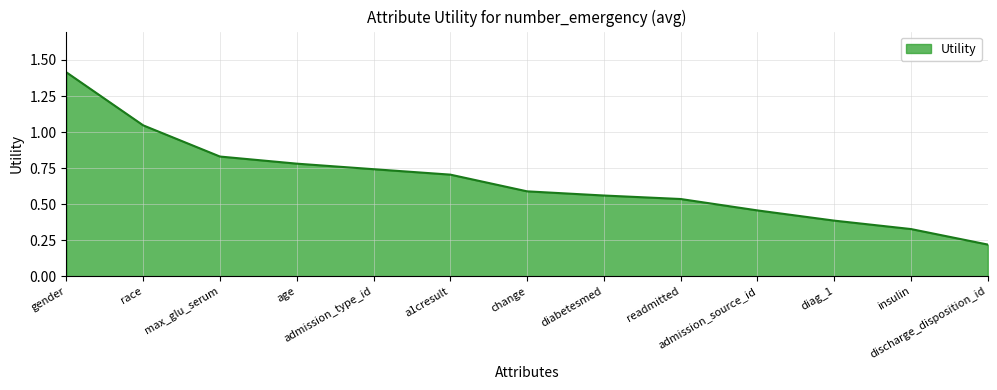

What is the greatest value displayed?

1.4